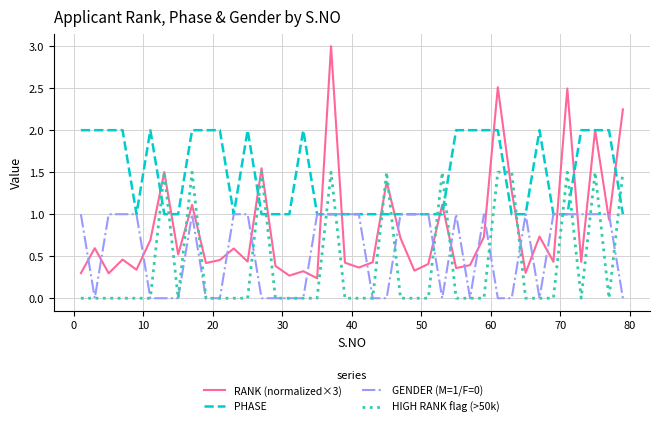

True or false: RANK (normalized×3) and GENDER (M=1/F=0) intersect in this chart.

True